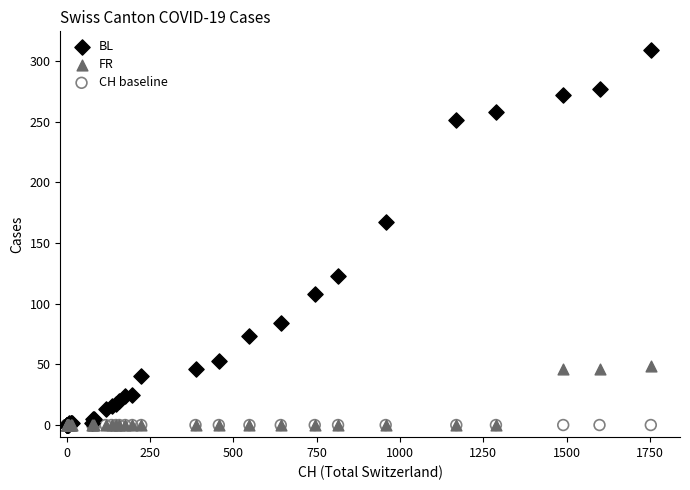

In the BL series, what Y value is closest to 154?

167